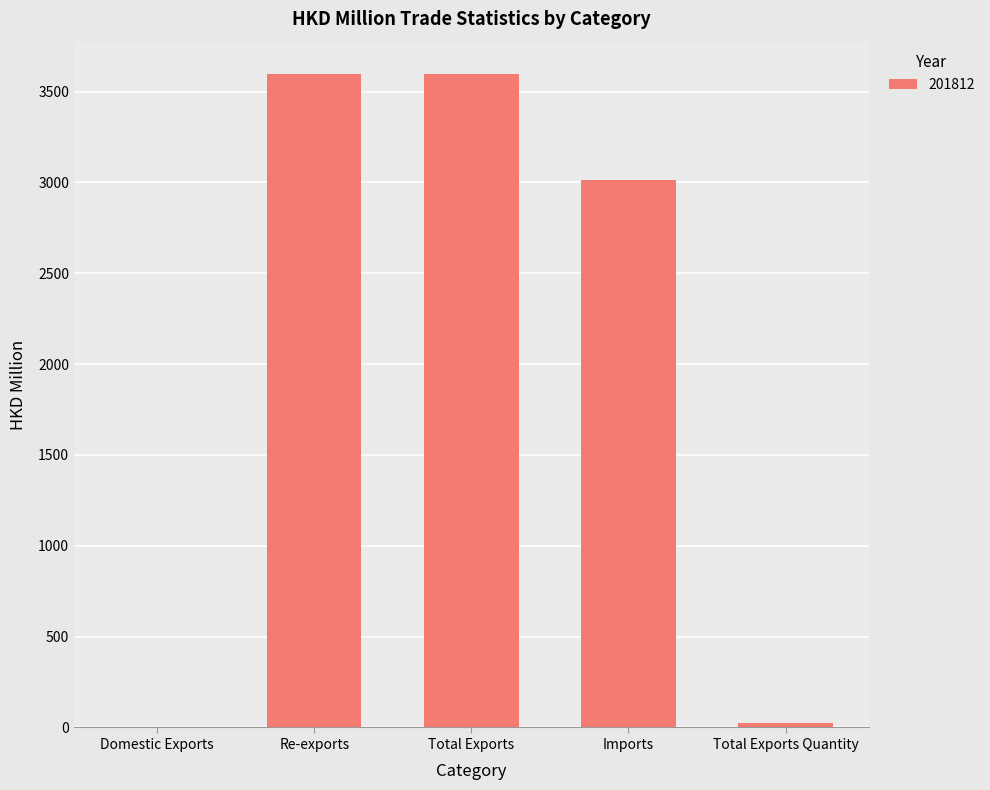

True or false: the data shows 2152.5 at Re-exports.

False